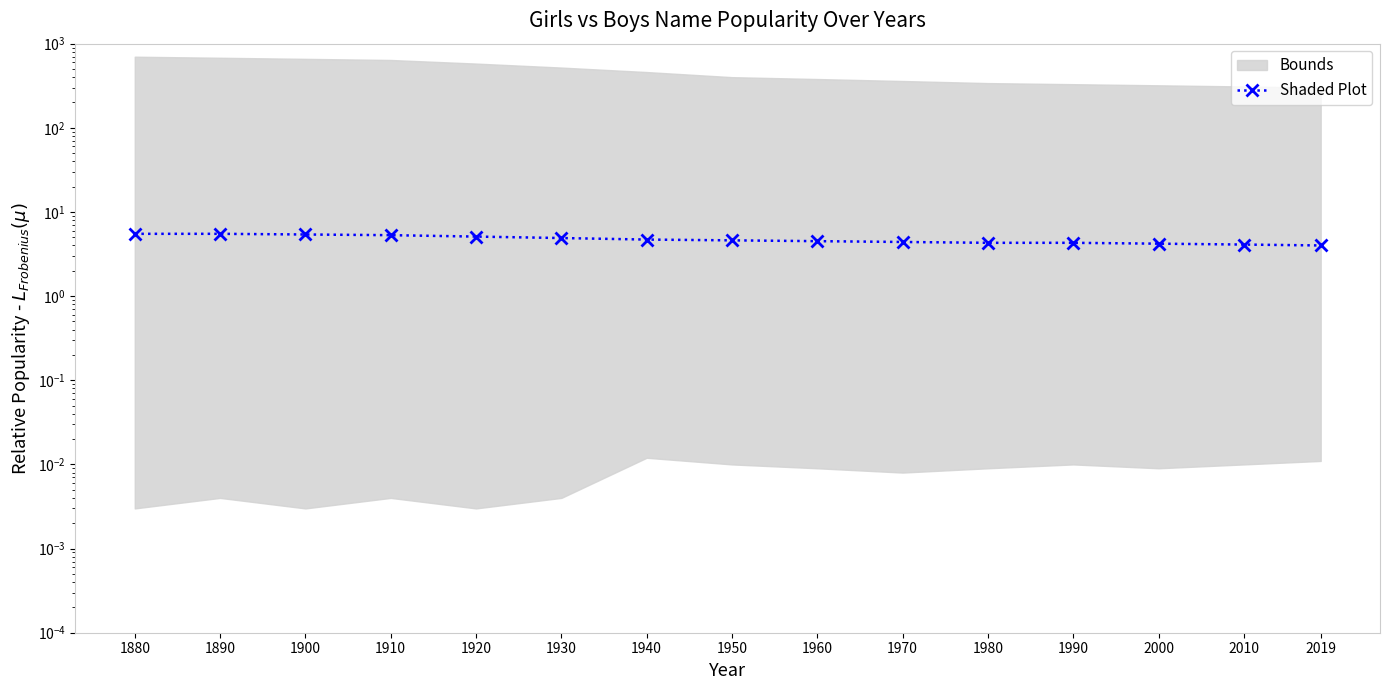

What is the value of the 9th point from the left?

4.5